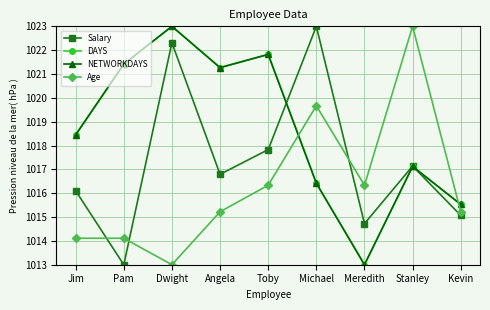

At which label does Salary reach its peak?

Michael